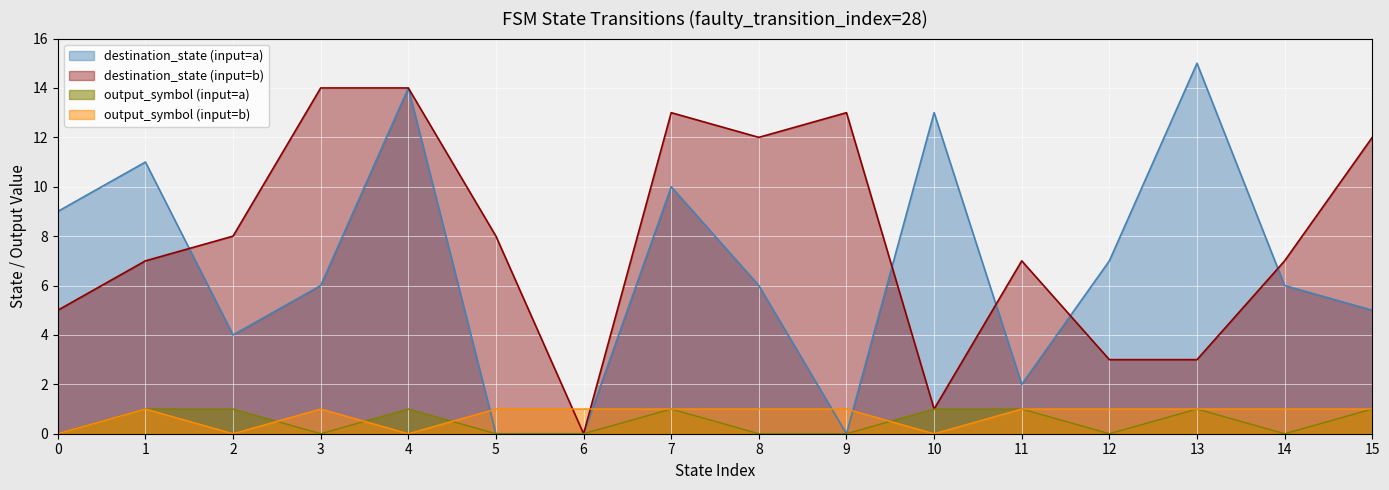

What is the value of the input_symbol_a_output point at the 5th from the left?

1